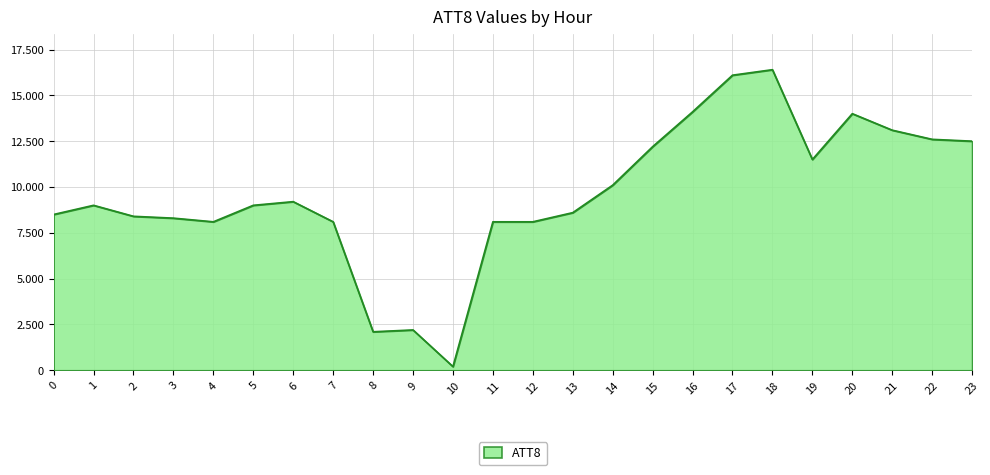

What is the sum of all values?

230500